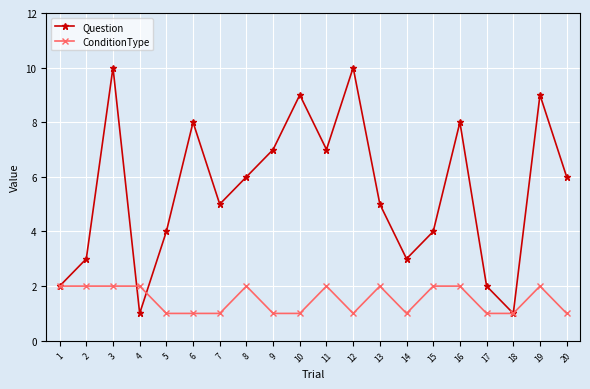

The value of ConditionType at 18 is 1. True or false?

True